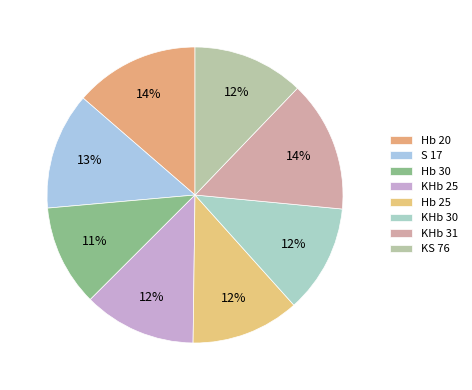

Count the number of slices in the pie.

8